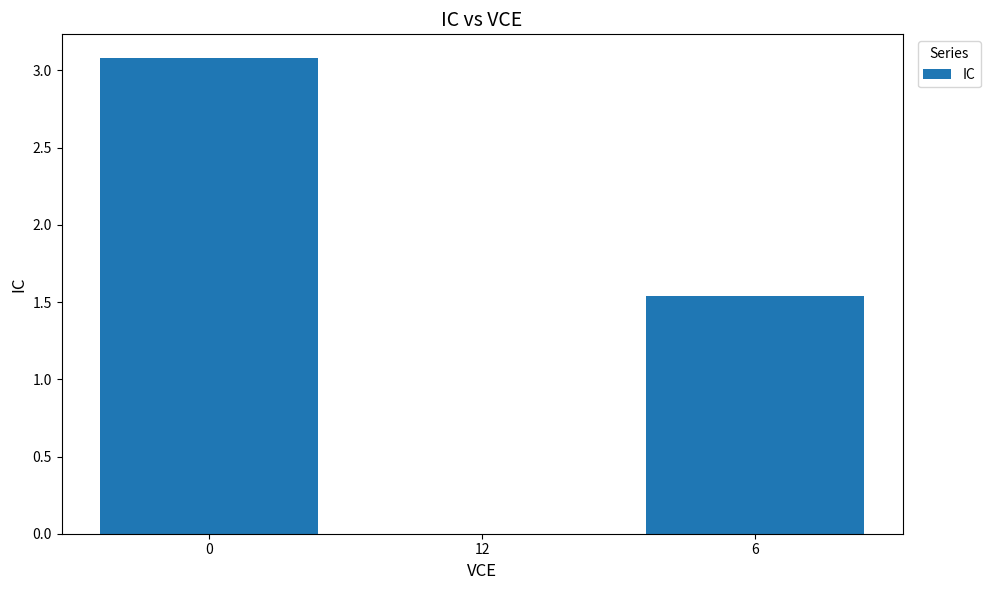

Is it true that the value at 0 is 3.1?

True